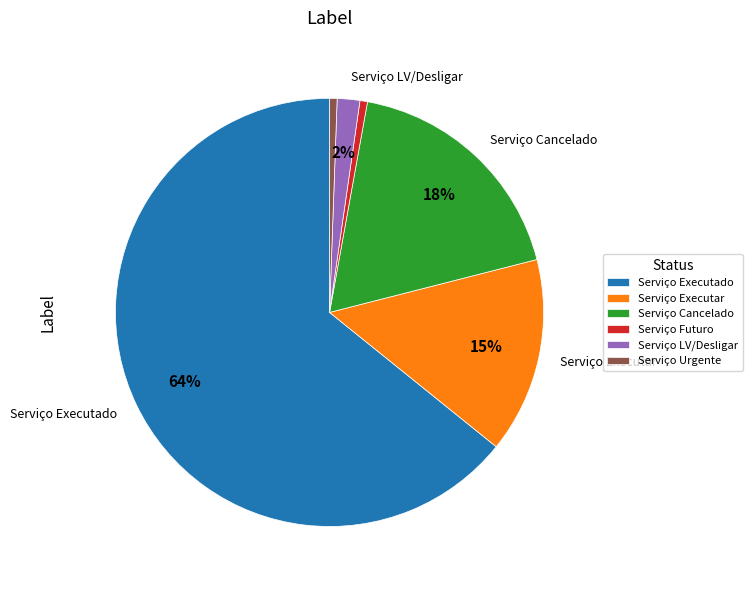

Does Serviço Executado account for over 50% of the chart?

Yes